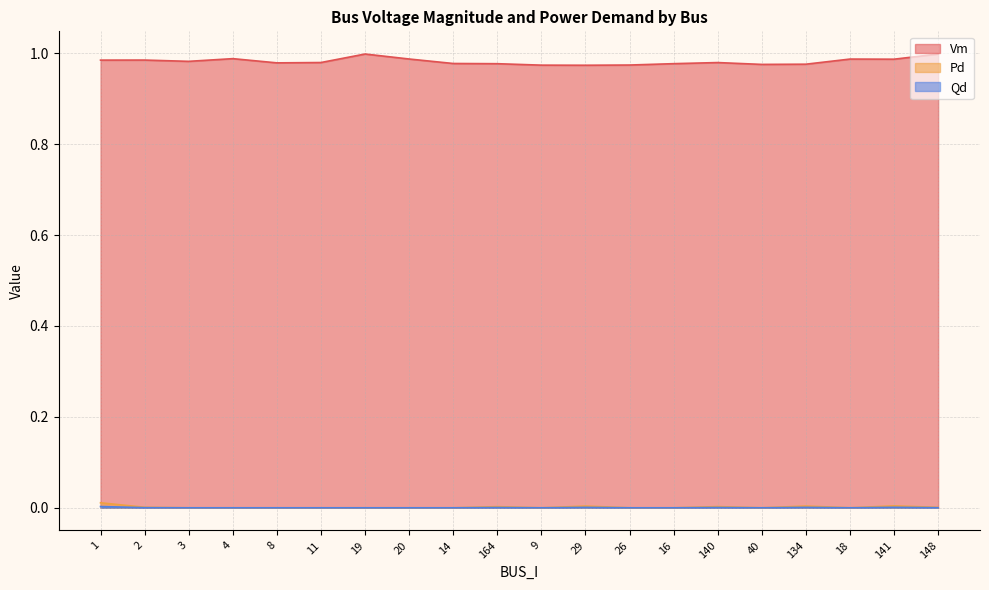

Where is Vm nearest to the value 0?

29